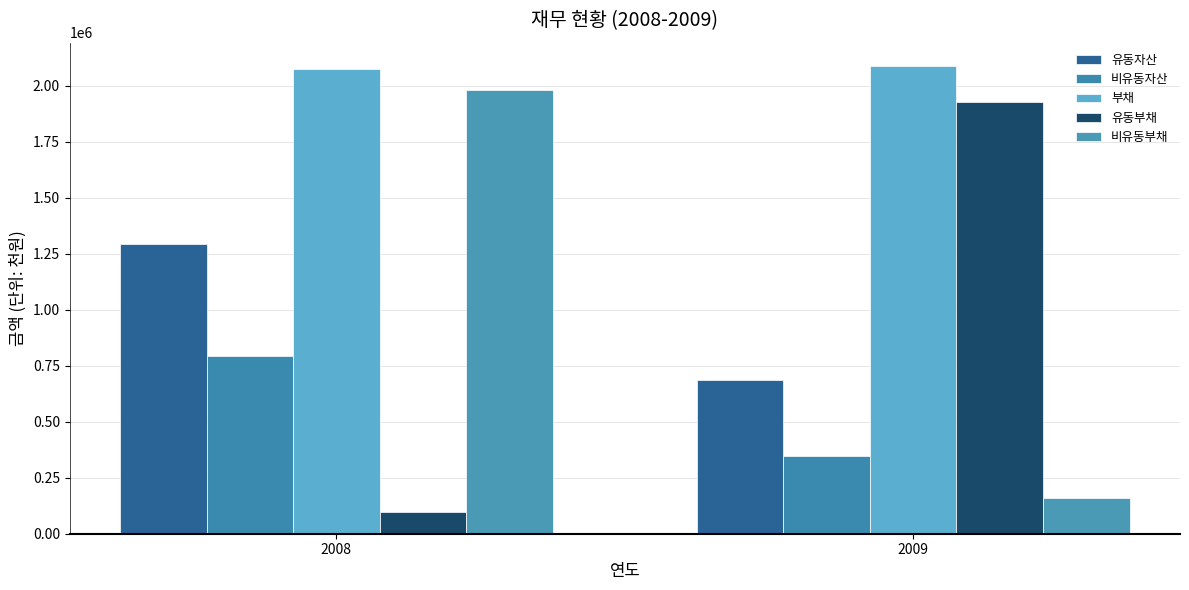

At how many categories does at least one series exceed 460712?

2